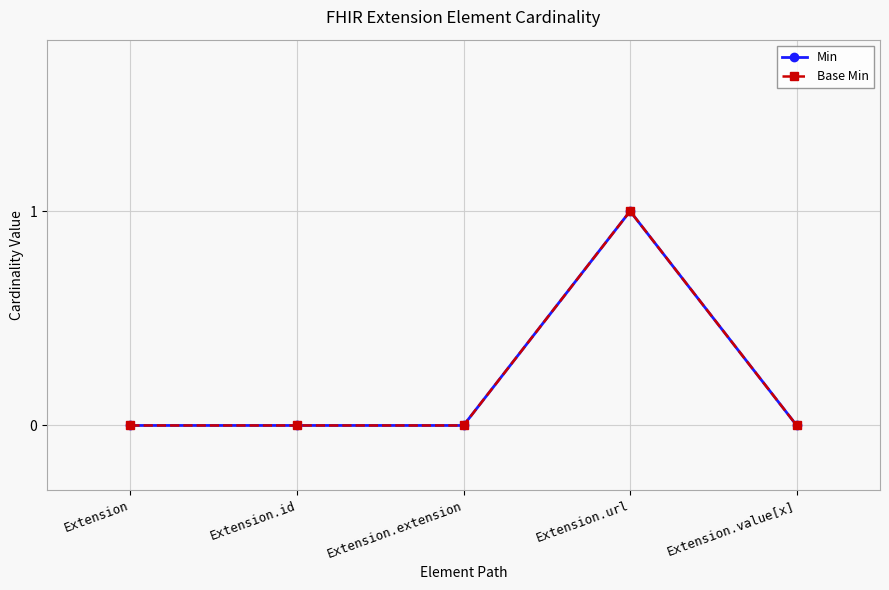

The Base Min series shows 0 at Extension.extension. True or false?

True